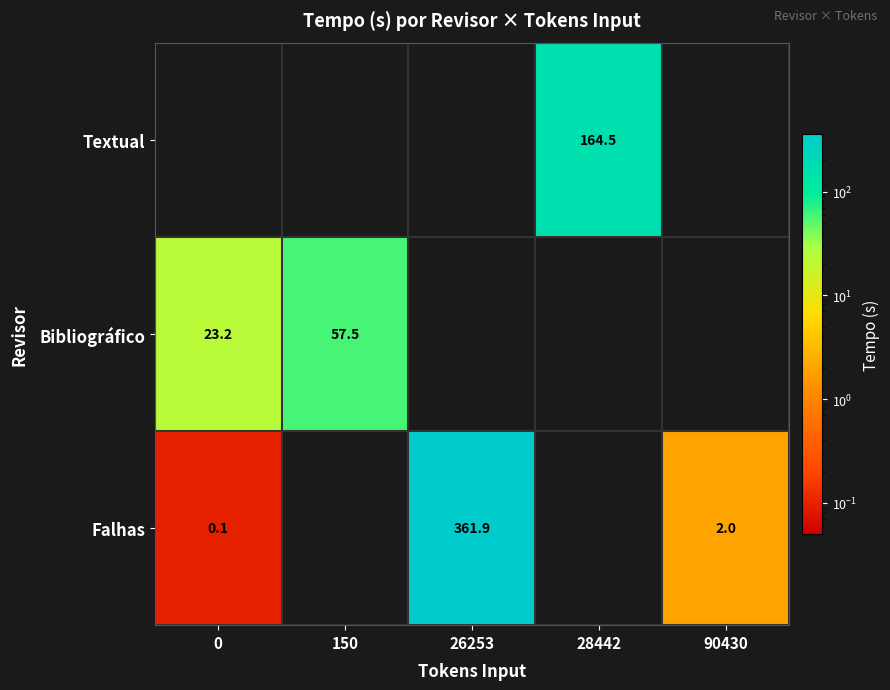

What is the sum of the Falhas values at 0 and 90430?

2.1